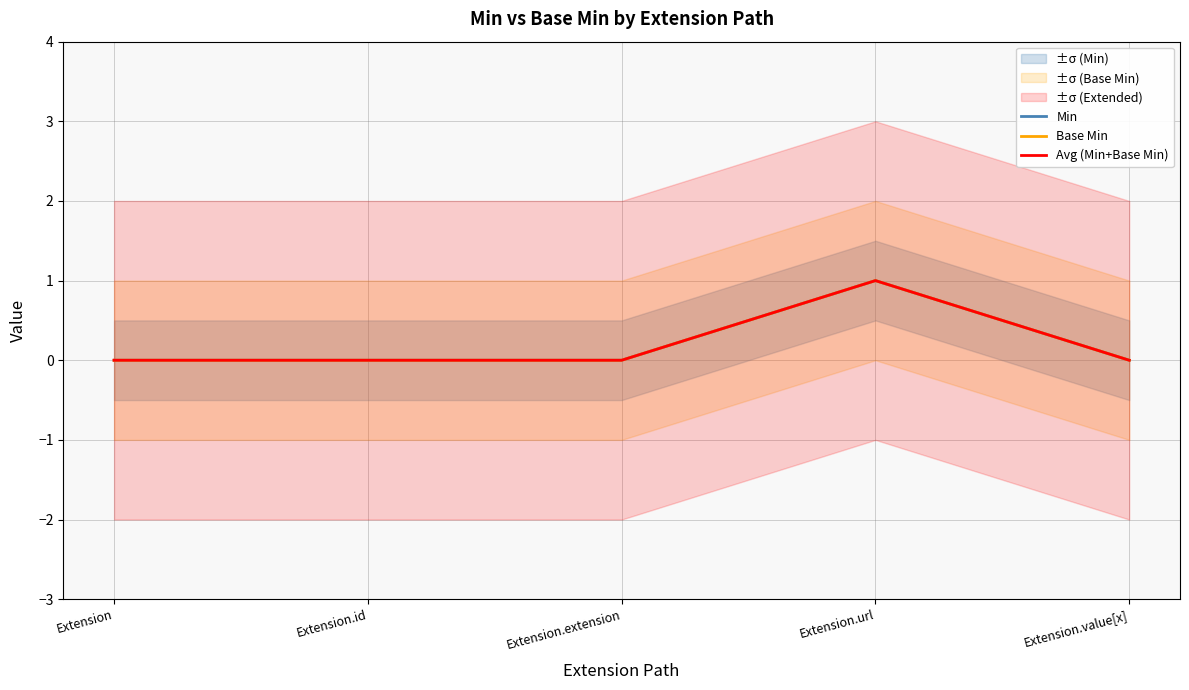

Is the value of Min at Extension.url greater than the value of Avg (Min+Base Min) at Extension?

Yes